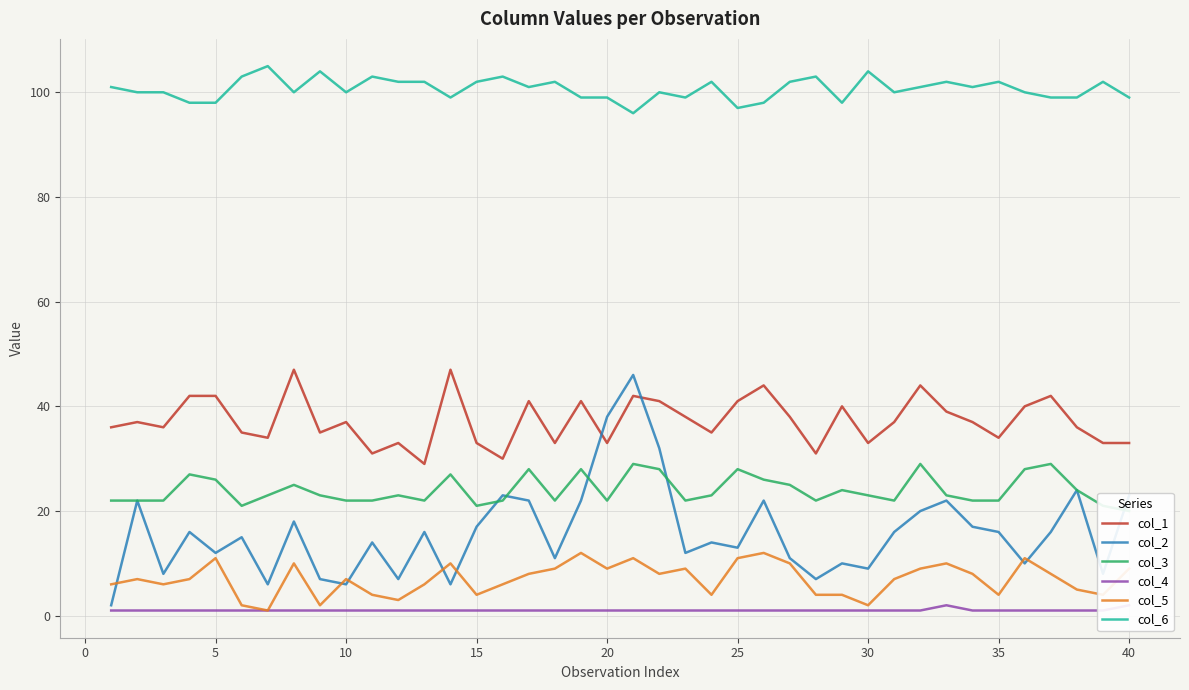

True or false: col_2 and col_6 intersect in this chart.

False